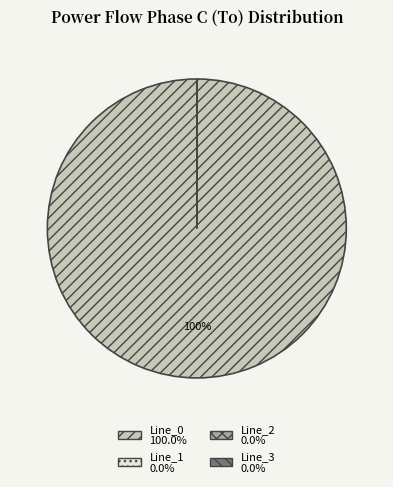

Is it true that Line_3 is 1% of the pie?

False